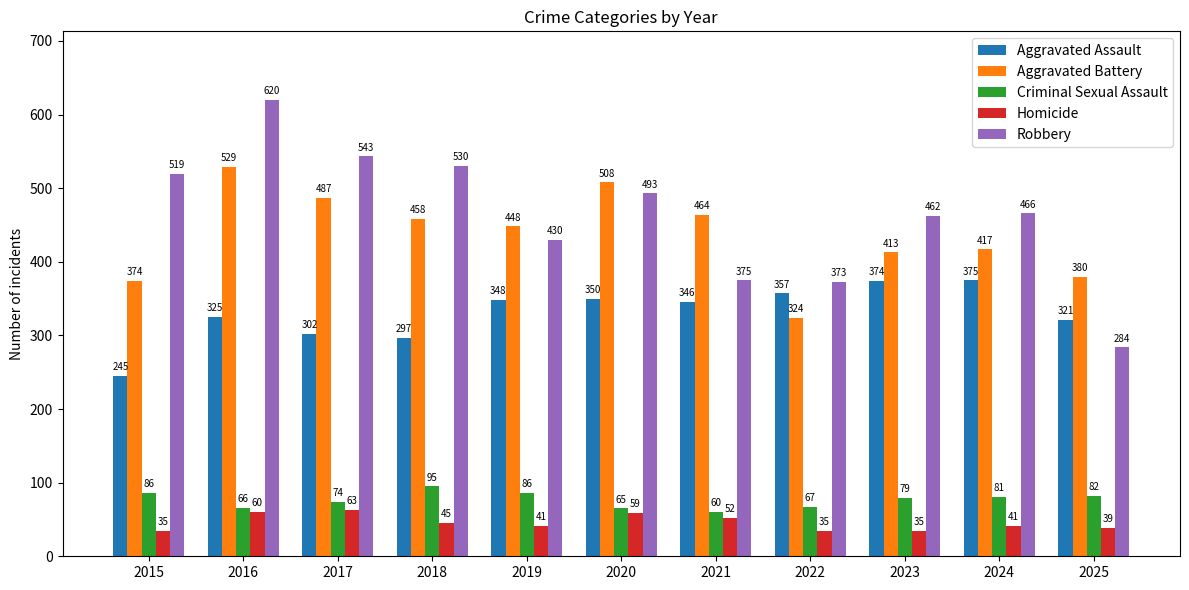

What is the difference between the second highest and second lowest values in the Robbery series?

170